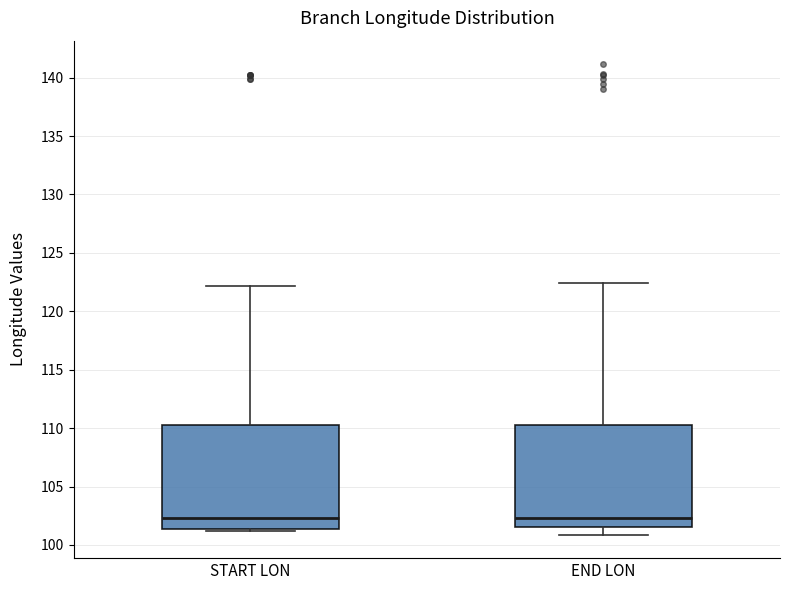

Reading left to right, transcribe this box plot: for each box, give where its median line is, the range the box spans, and where its two whiskers end, as read against the y-axis. The values are not printed on the chart, so give them approximately, as read against the axis.

START LON: median 102.5, box 101.5 to 110.5, whiskers 101.0 to 122.0
END LON: median 102.5, box 101.5 to 110.5, whiskers 101.0 to 122.5